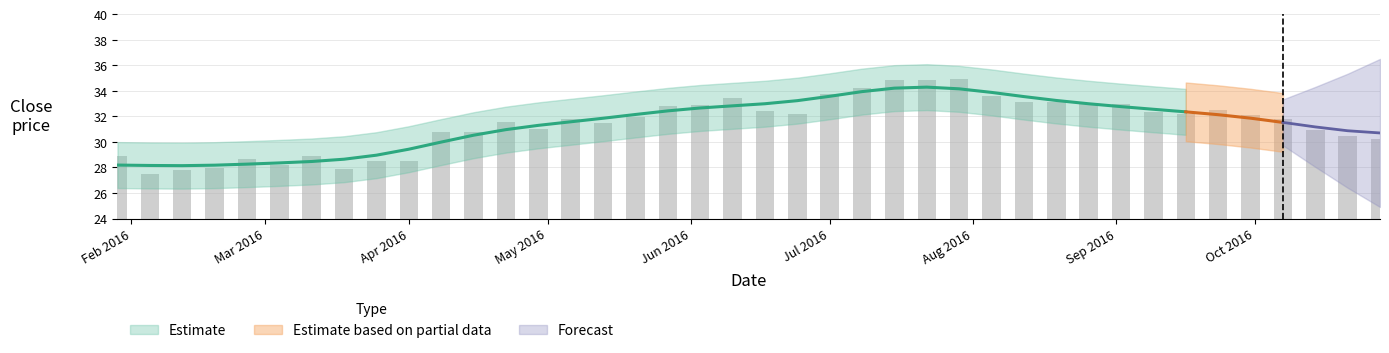

What is the difference between the maximum and second lowest values?

7.1